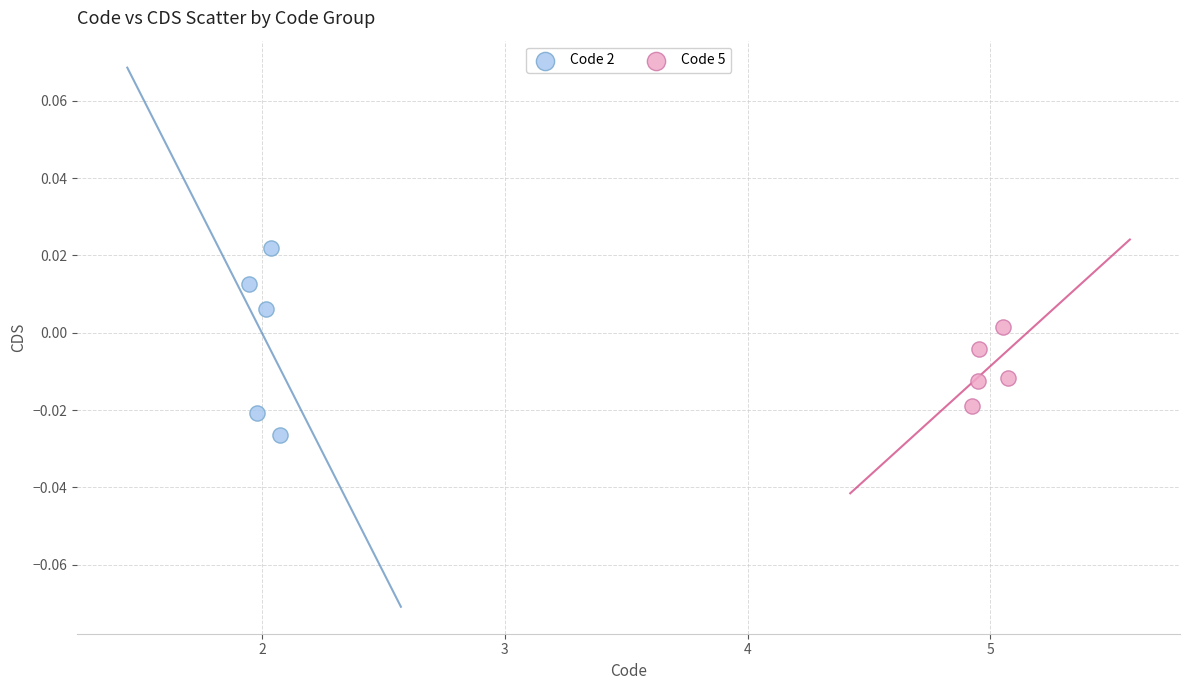

Which series reaches the maximum Y coordinate?

Code 2